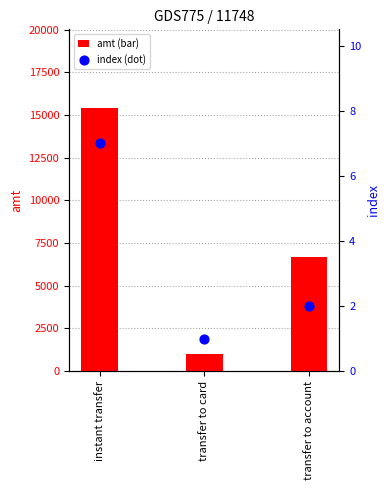

Which series has the largest total across all categories?

amt